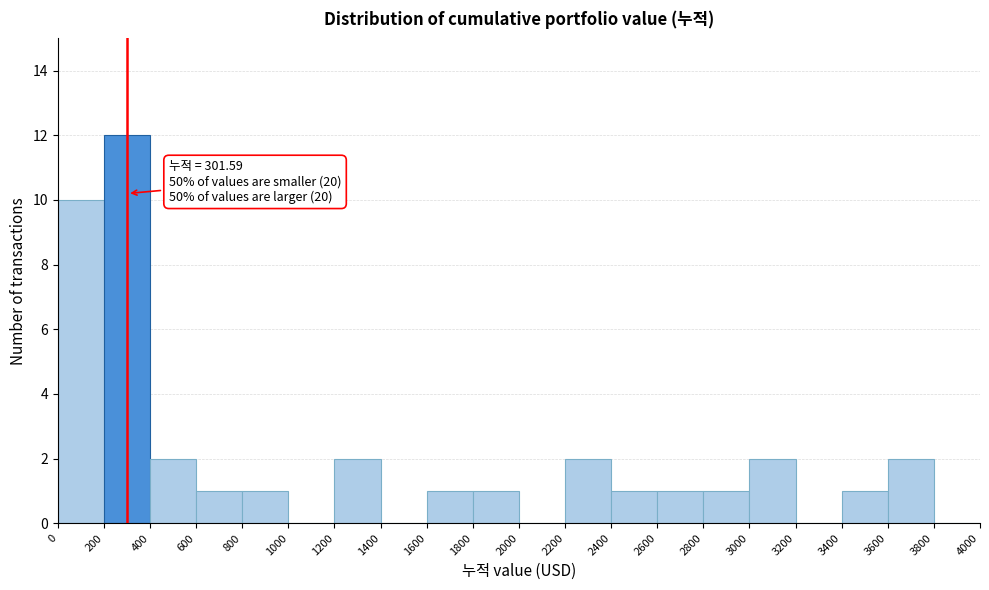

Which range on the x-axis has the tallest bar?

200 to 400